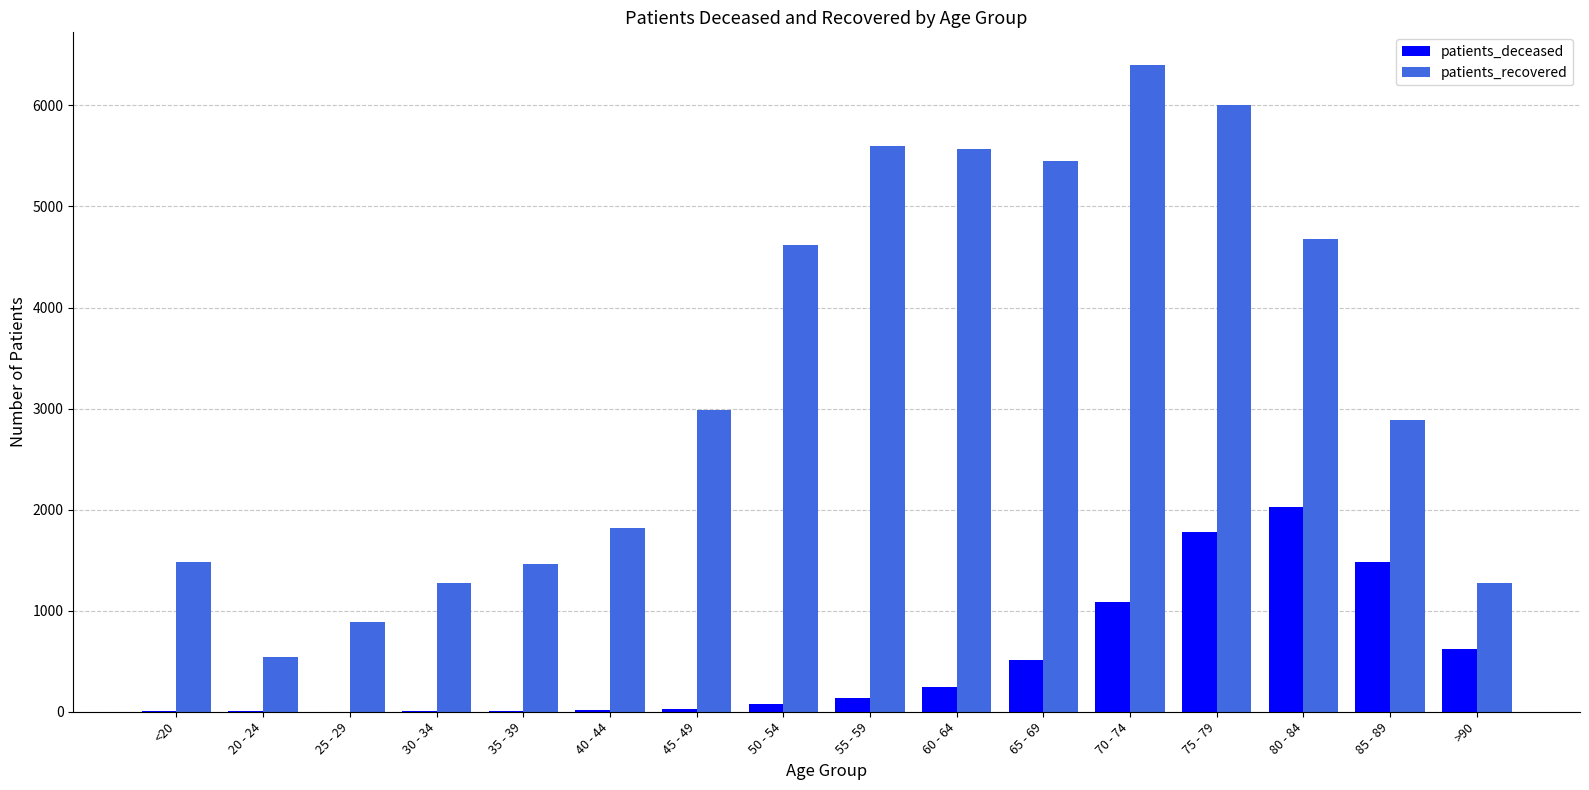

What is the total value across all series at 60 - 64?

5812